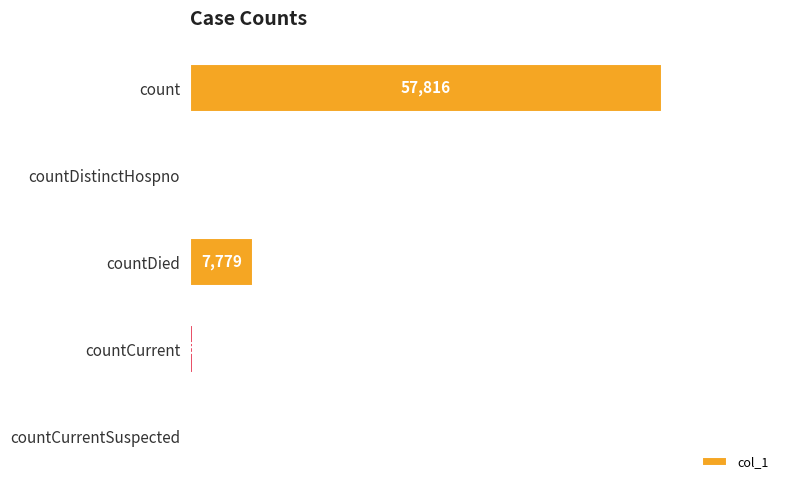

Does the chart contain stacked bars?

No